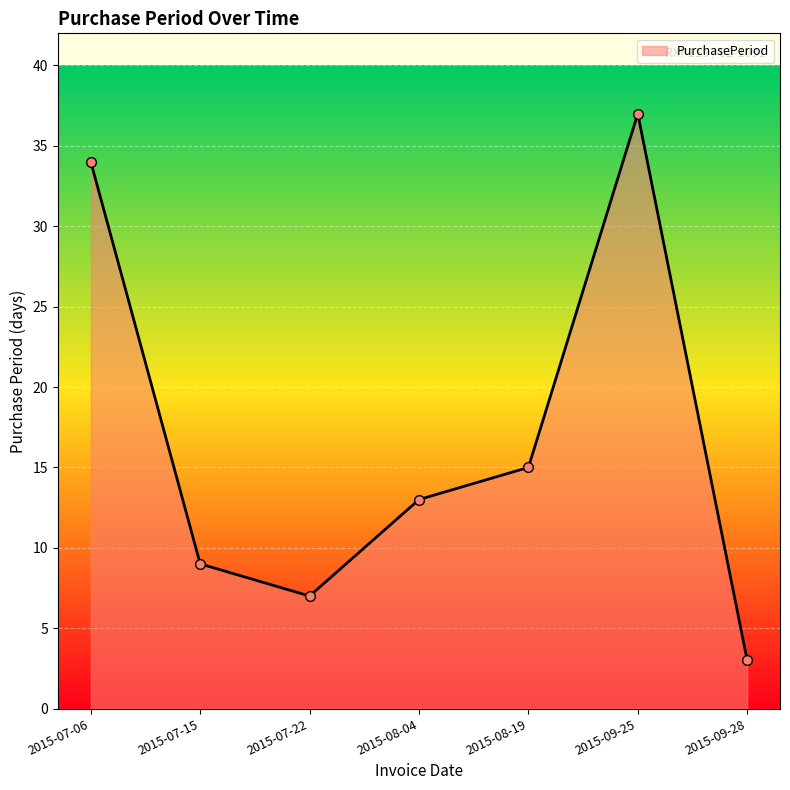

List the labels in order of value, smallest first.

2015-09-28, 2015-07-22, 2015-07-15, 2015-08-04, 2015-08-19, 2015-07-06, 2015-09-25